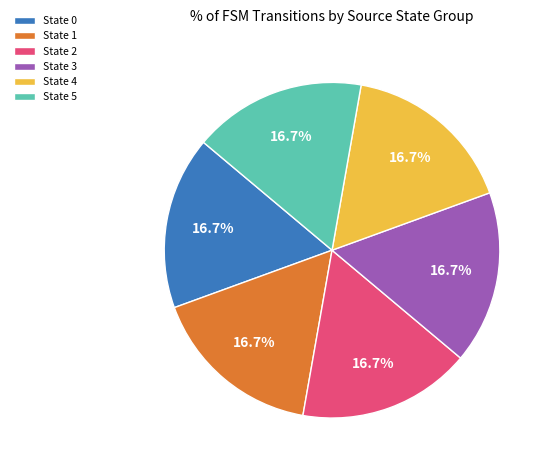

Is there a majority slice in this chart?

No